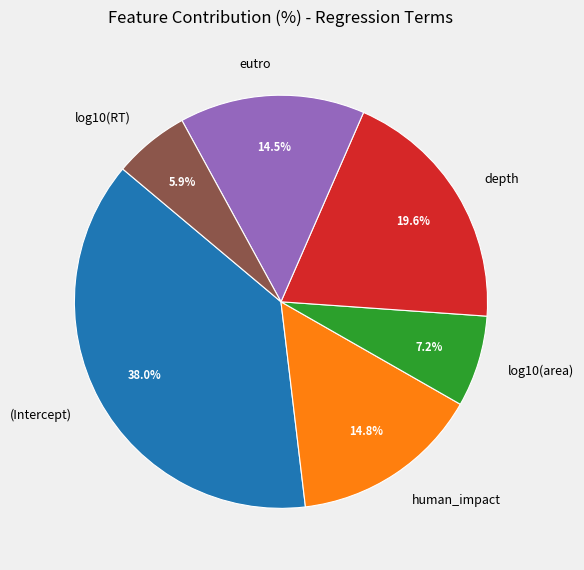

What percentage is the (Intercept) slice, to the nearest percent?

38%